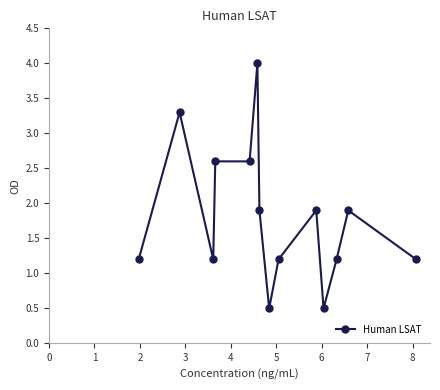

What is the maximum value shown in the chart?

4.0